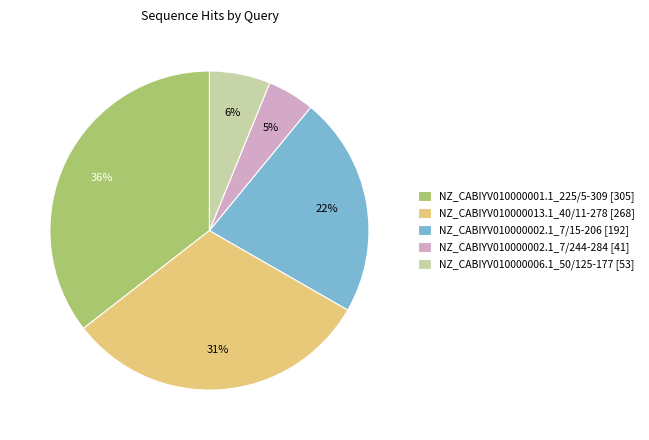

Count the number of slices in the pie.

5